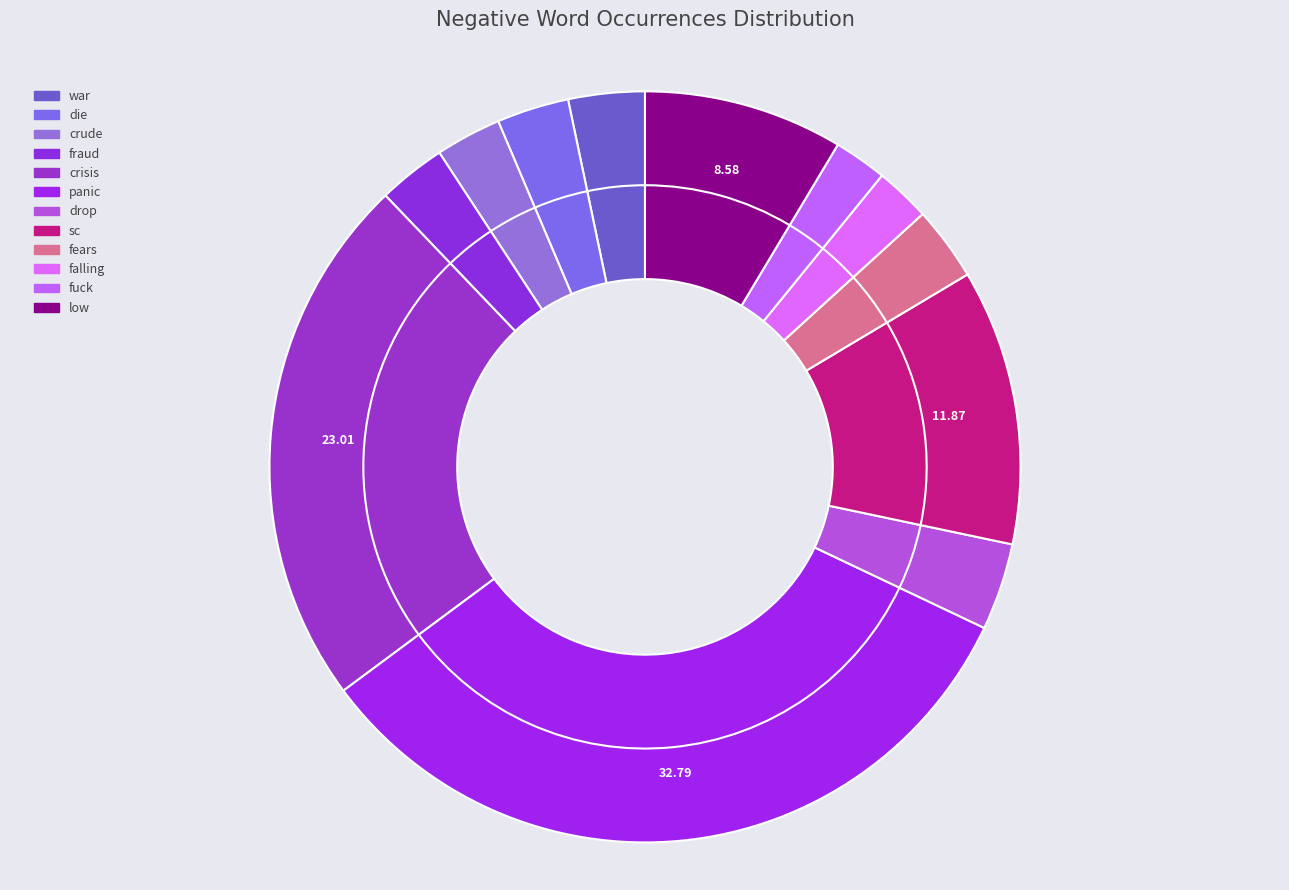

Which category has the smallest portion of the pie?

fuck